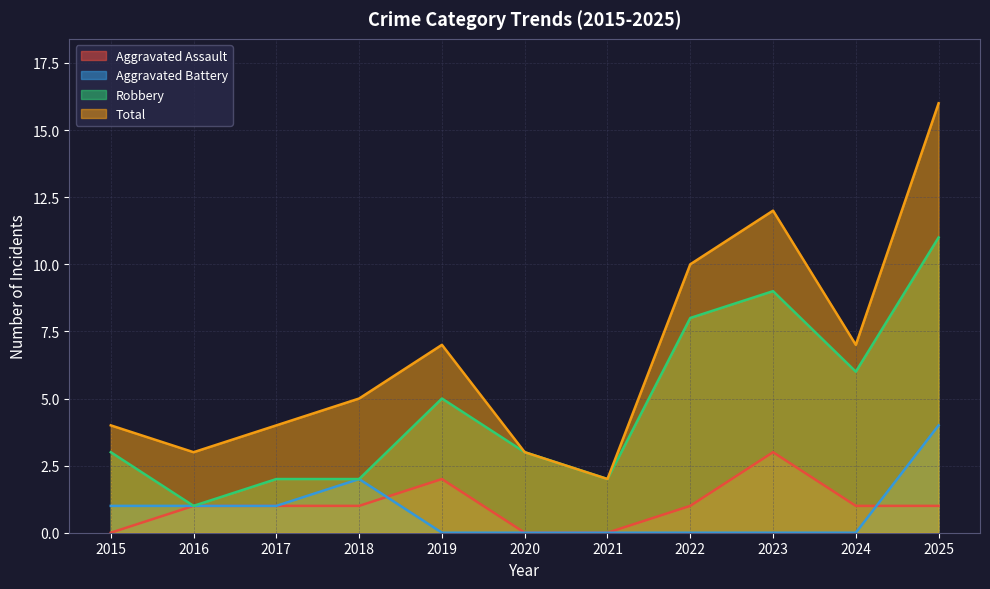

At which category is the sum across all series the highest?

2025